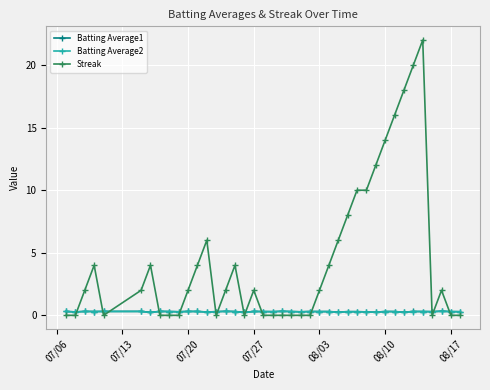

Which series has the widest spread of values?

Streak